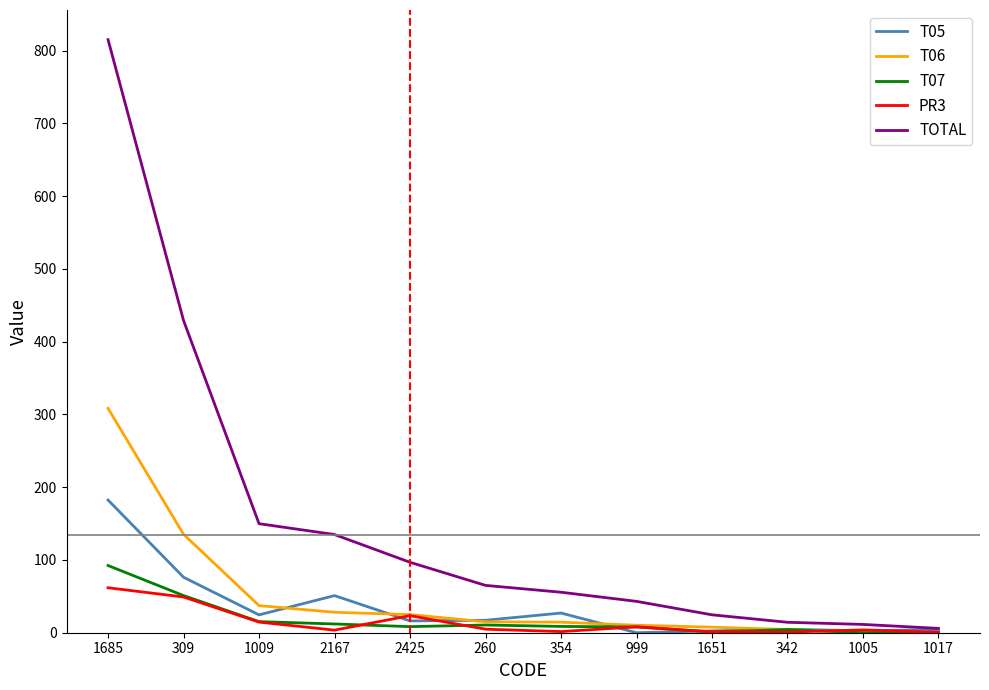

What is the maximum value shown in the chart?

815.1